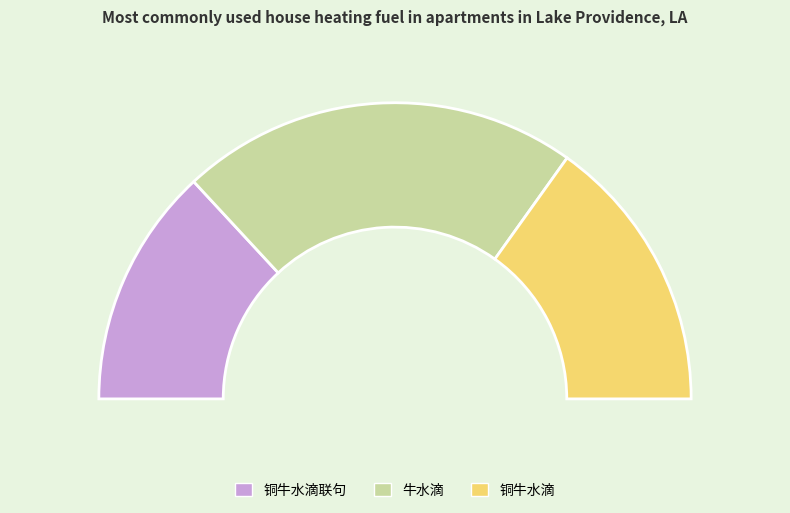

Does 铜牛水滴 represent more than half of the total?

No